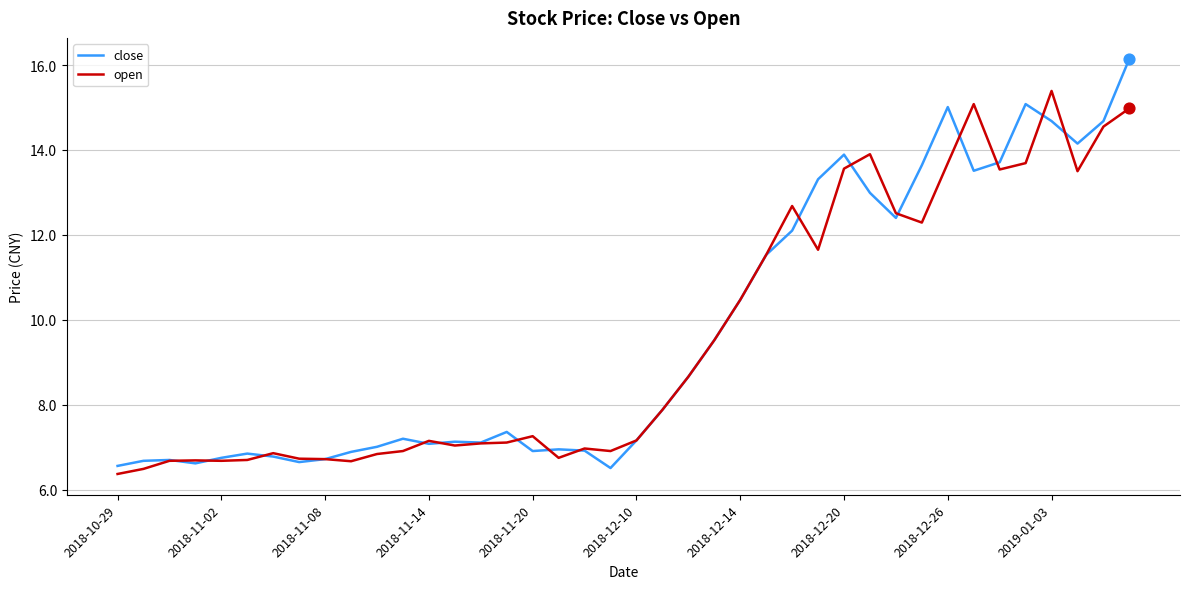

Which series has the widest spread of values?

close